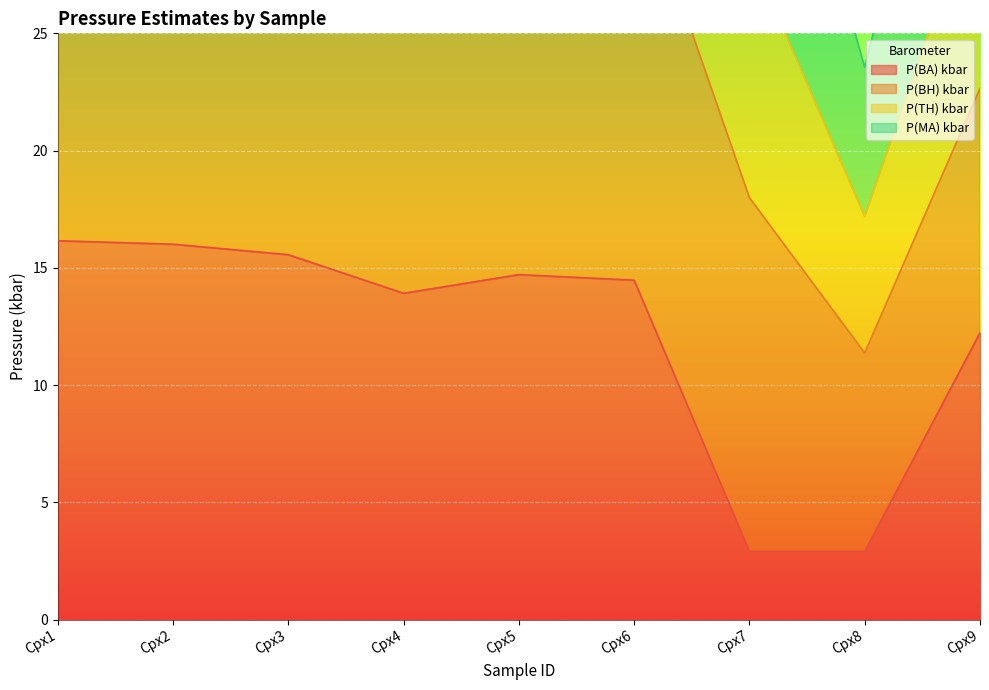

What is the total value across all series at Cpx4?

75.8